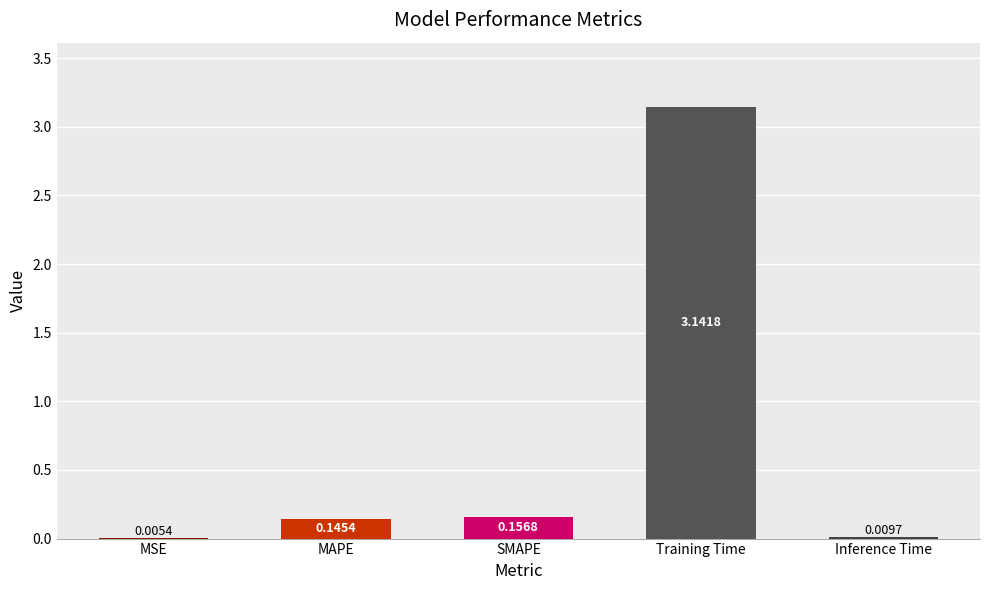

What is the sum of all values?

3.5